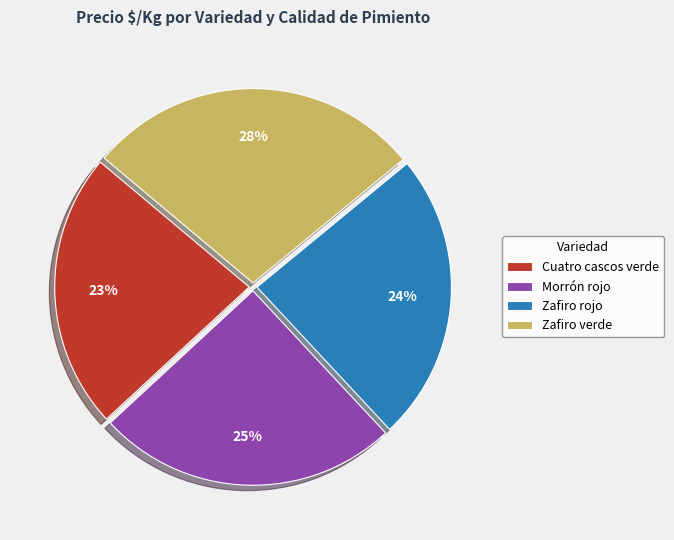

Is it true that Zafiro rojo is 30% of the pie?

False